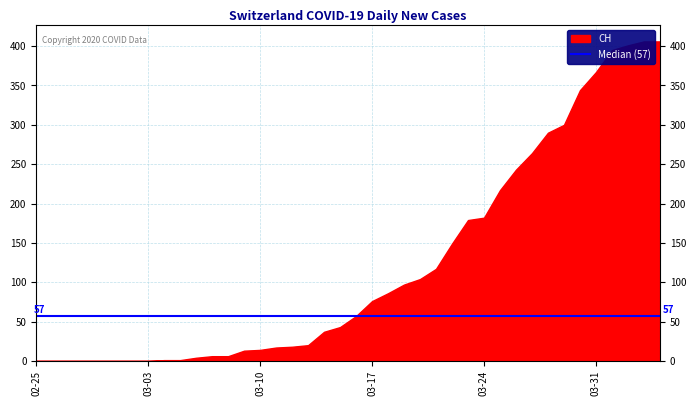

What position from the left is 2020-03-07?

12